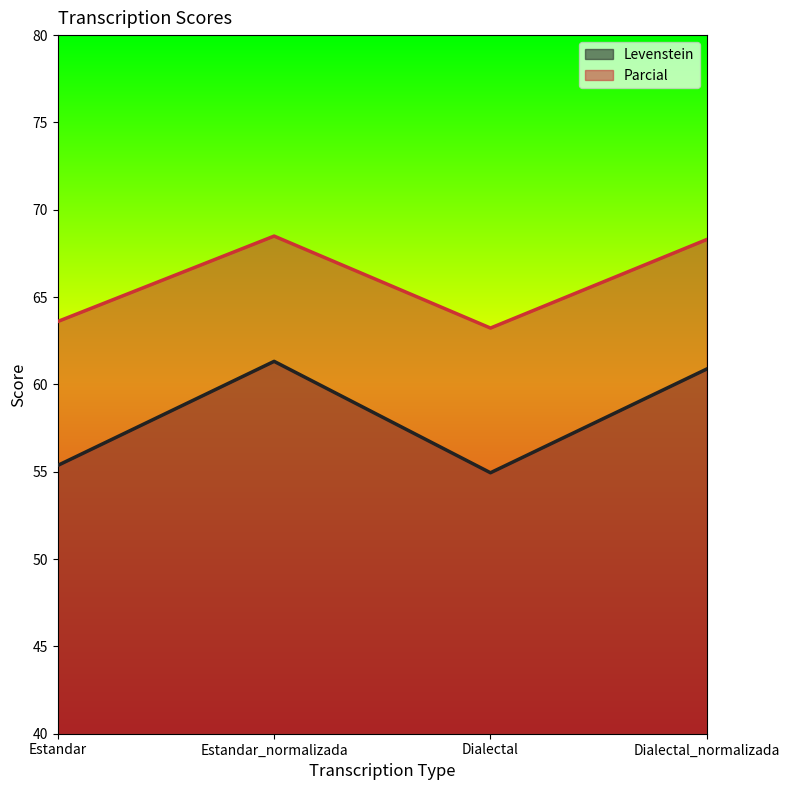

What is the sum of all Parcial values?

263.6